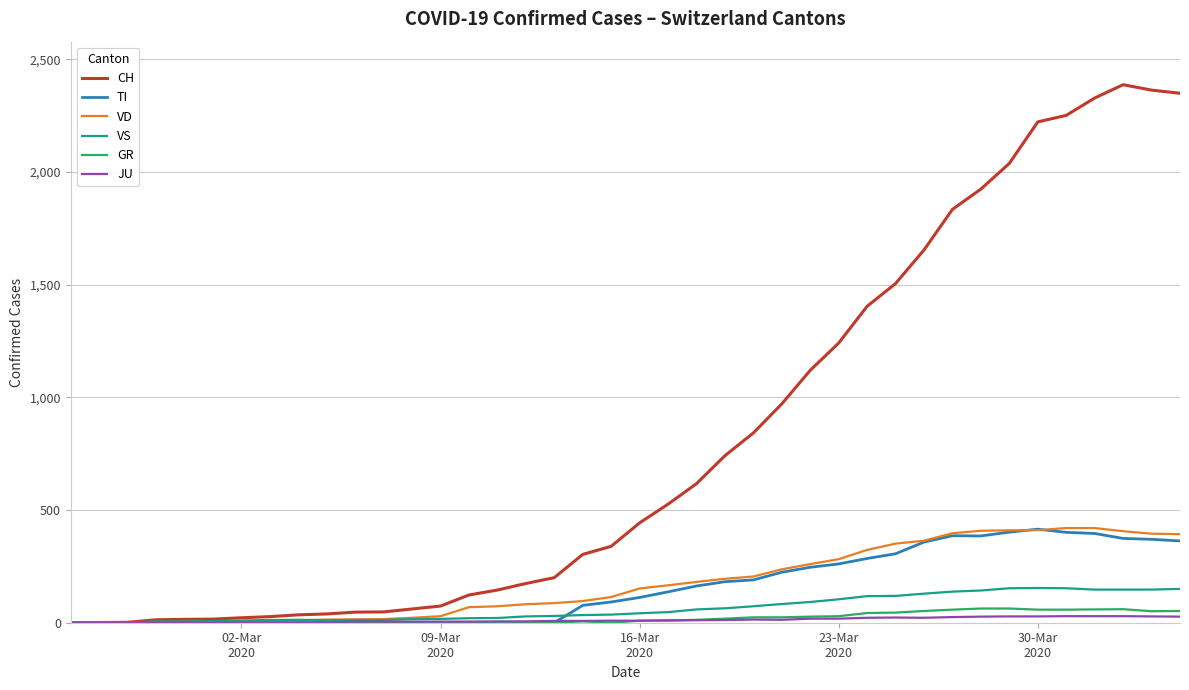

Which series has the largest range (max minus min)?

CH